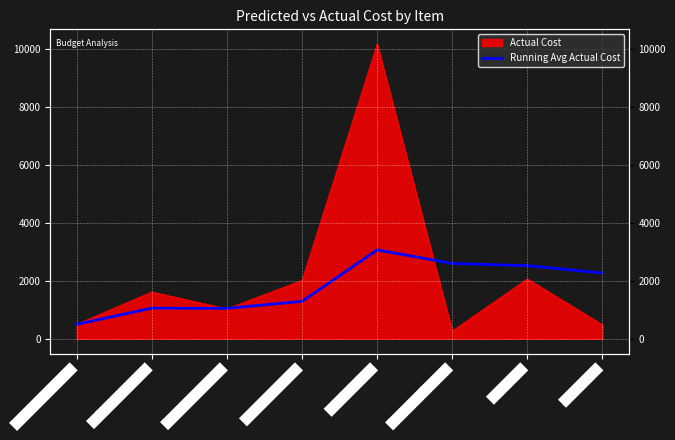

What is the sum of the values at Online Advertising and Software Licenses?

2108.3